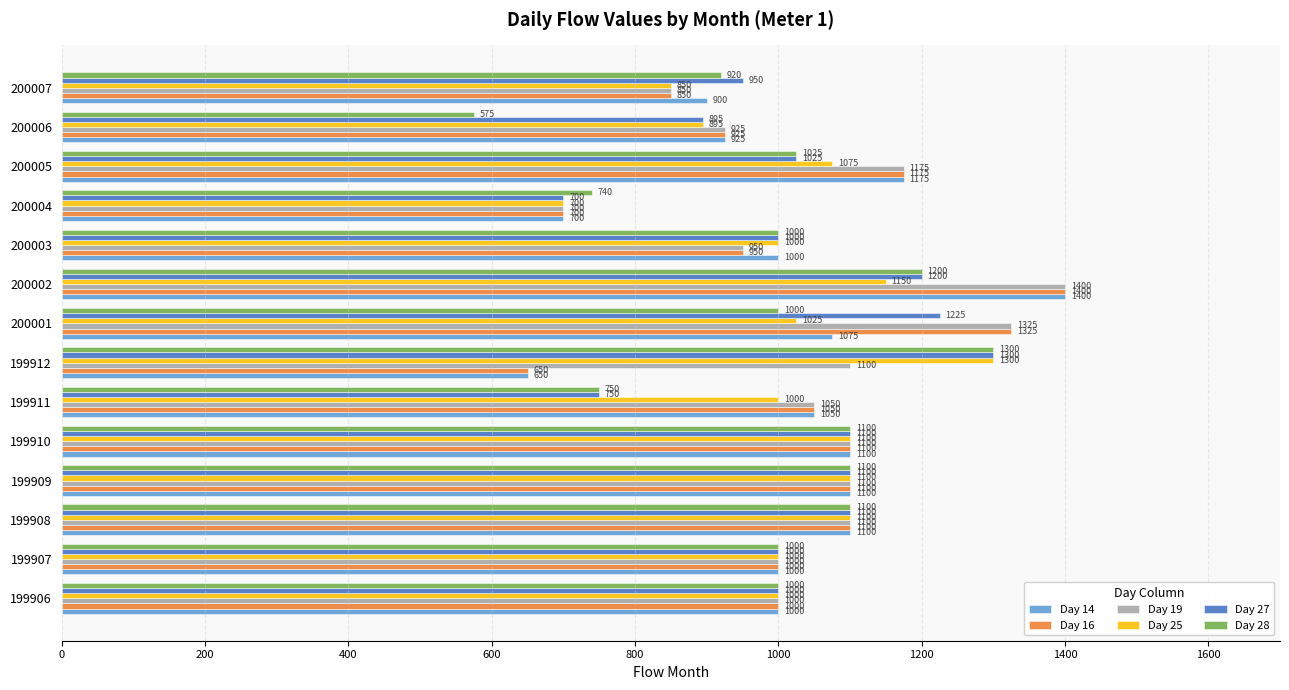

Which series has the largest total across all categories?

Day 19